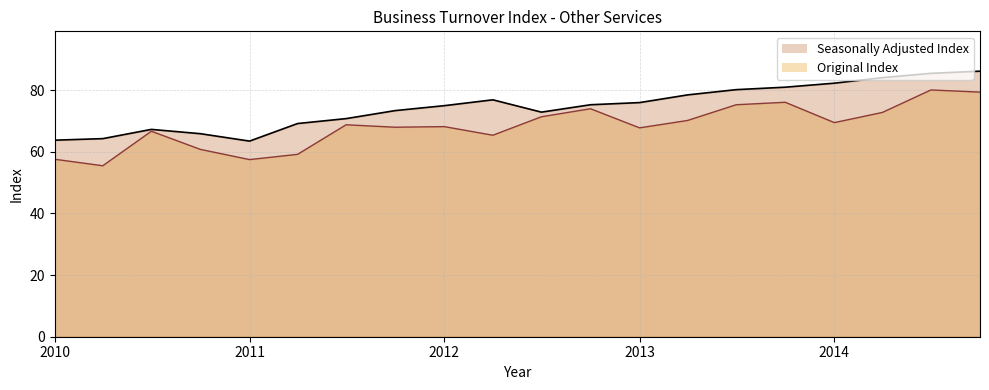

True or false: Original Index has more than 1 points higher than both neighbors.

True